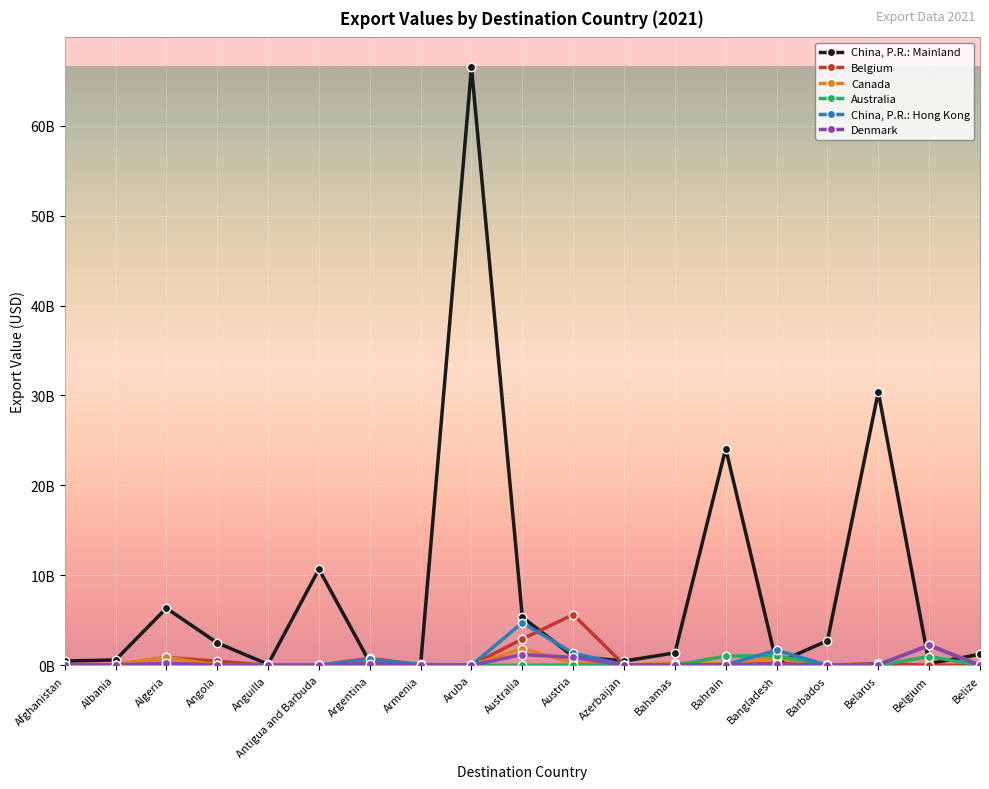

What are all the series names shown in the legend?

China, P.R.: Mainland, Belgium, Canada, Australia, China, P.R.: Hong Kong, Denmark